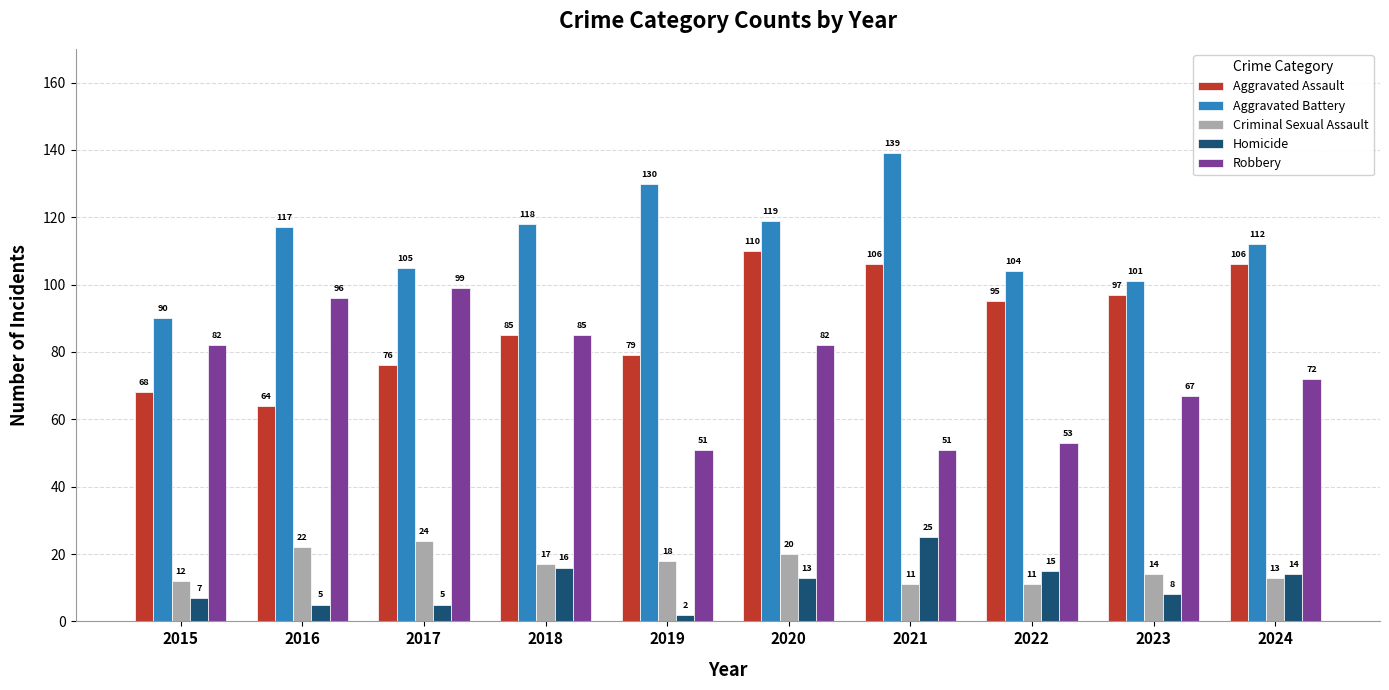

At which label does Robbery reach its peak?

2017